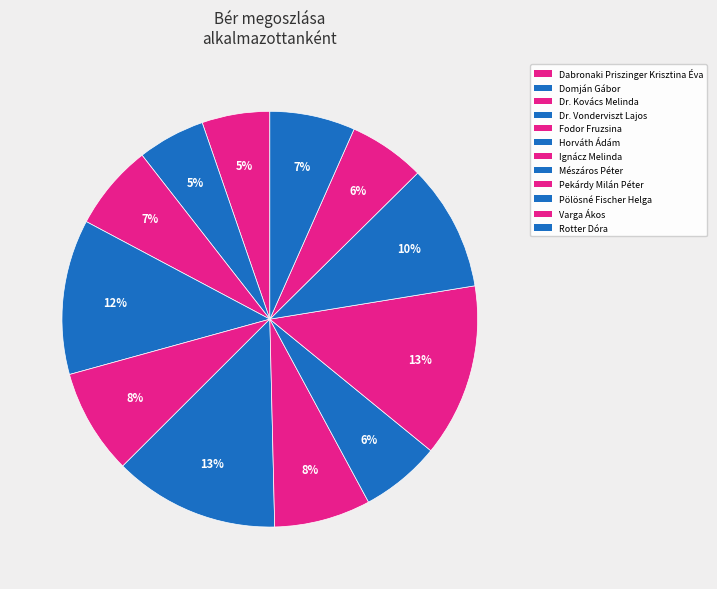

Is Mészáros Péter the majority of the pie?

No